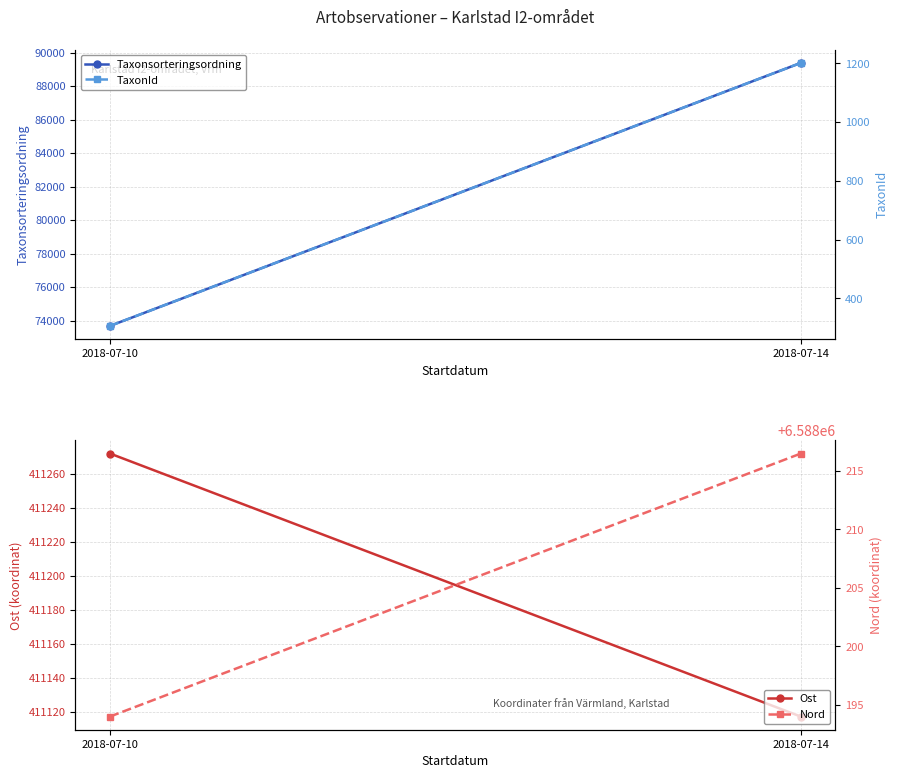

Which label corresponds to the largest value in the chart?

2018-07-14